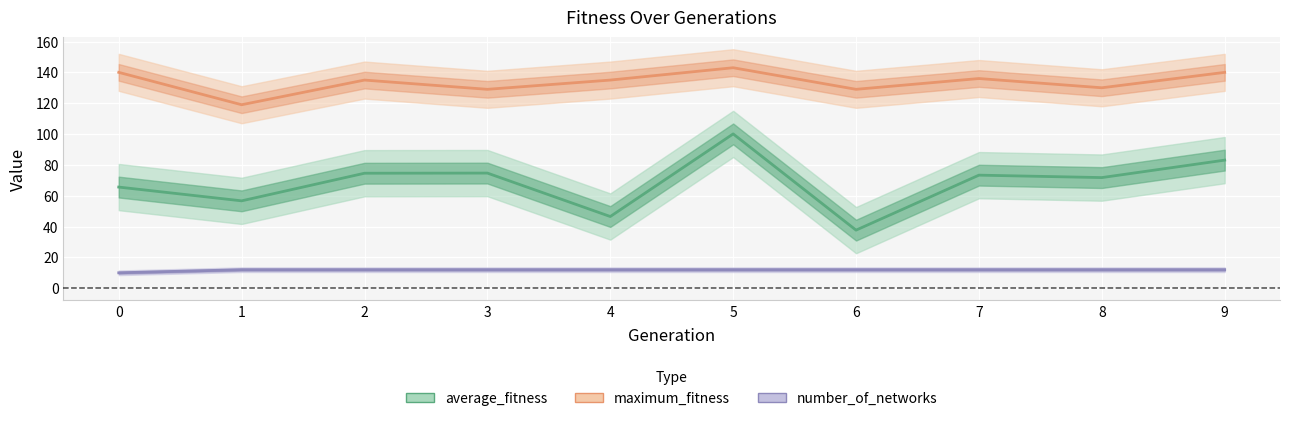

What is the highest value of the average_fitness series?

100.1